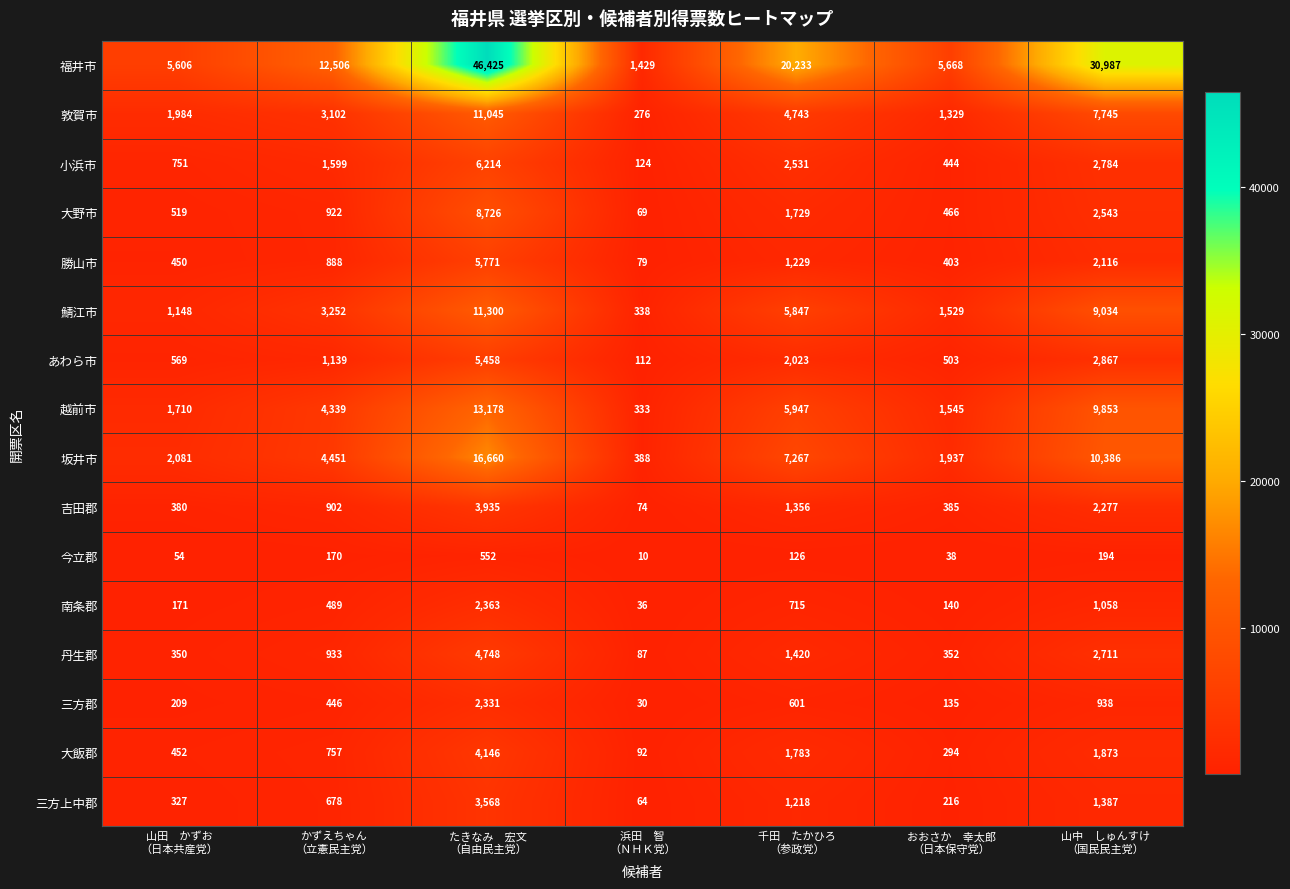

What is the sum of all 大野市 values?

14974